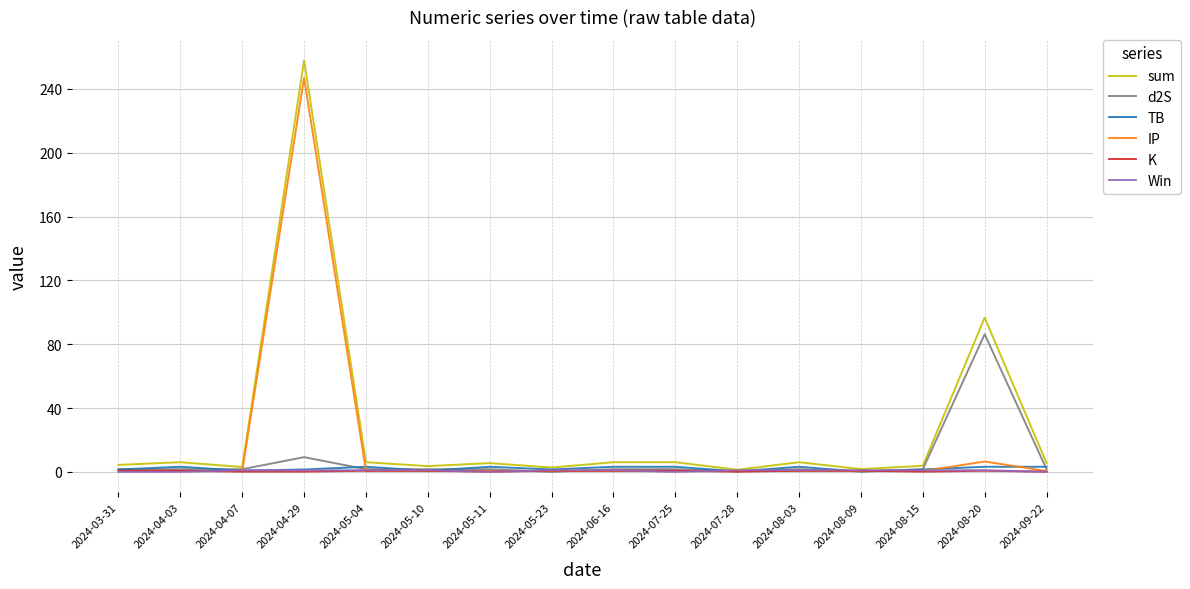

At how many categories does at least one series exceed 86?

2